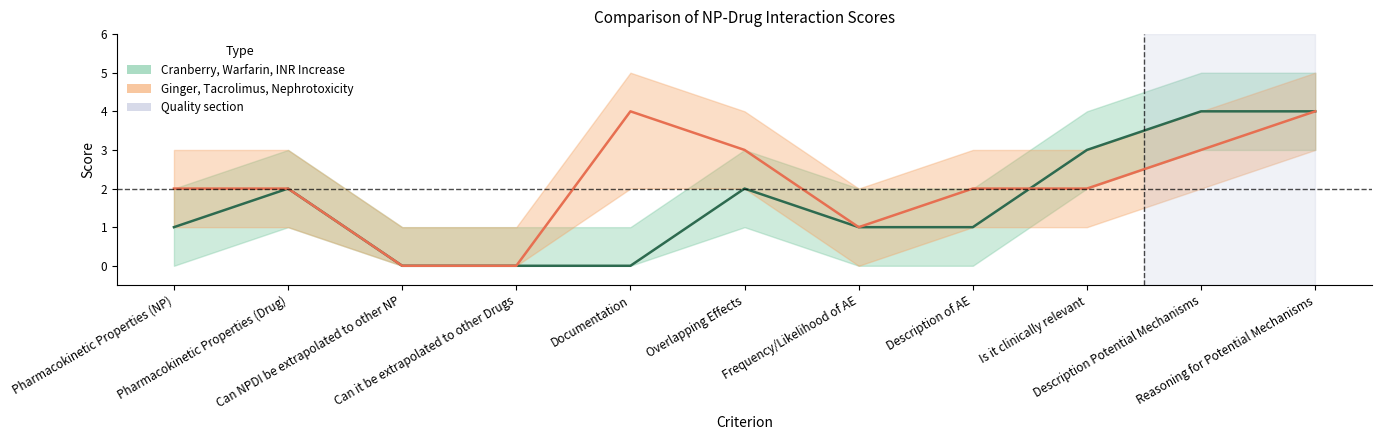

At which category does the chart reach its minimum across all series?

Can NPDI be extrapolated to other NP